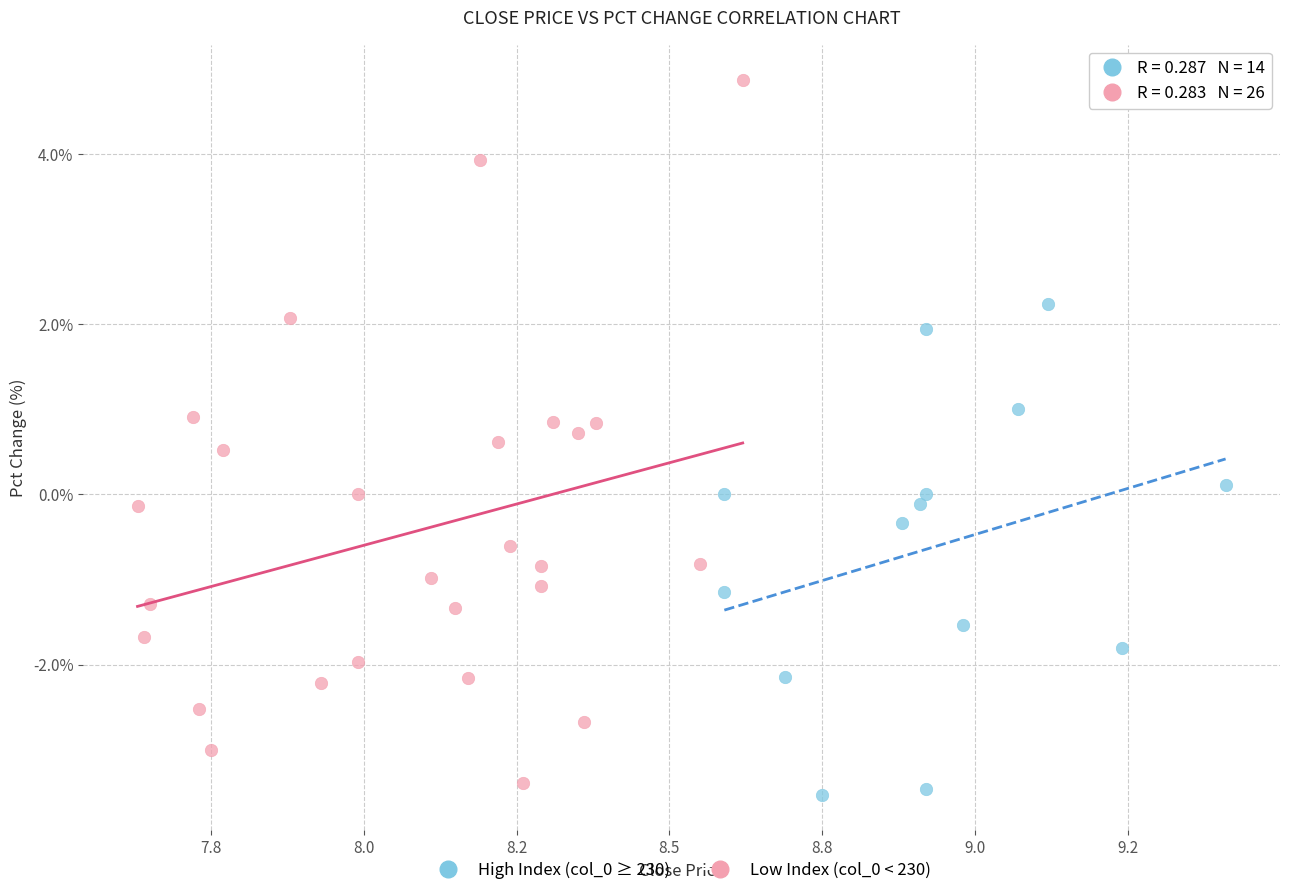

Which series has the widest spread of Y values?

Low Index (col_0 < 230)